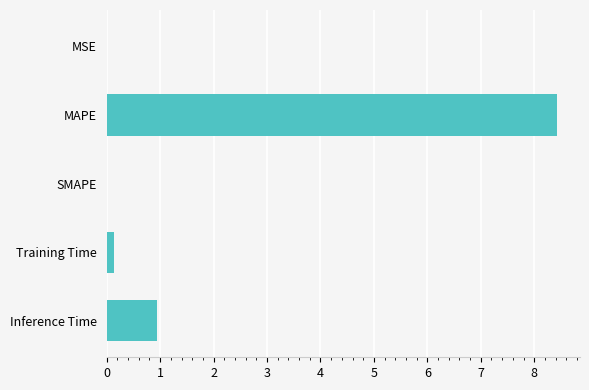

Count the number of data series in this chart.

1